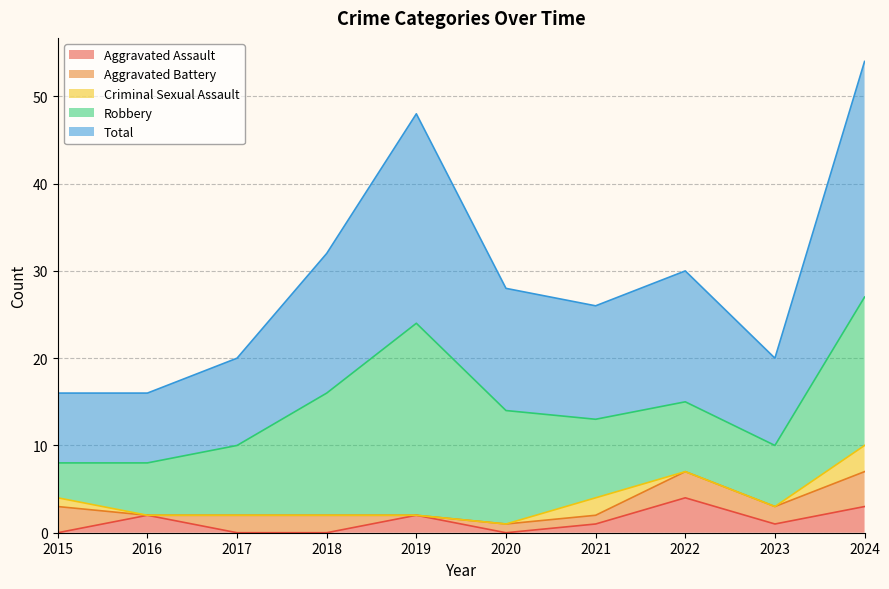

At how many categories does at least one series exceed 13?

5